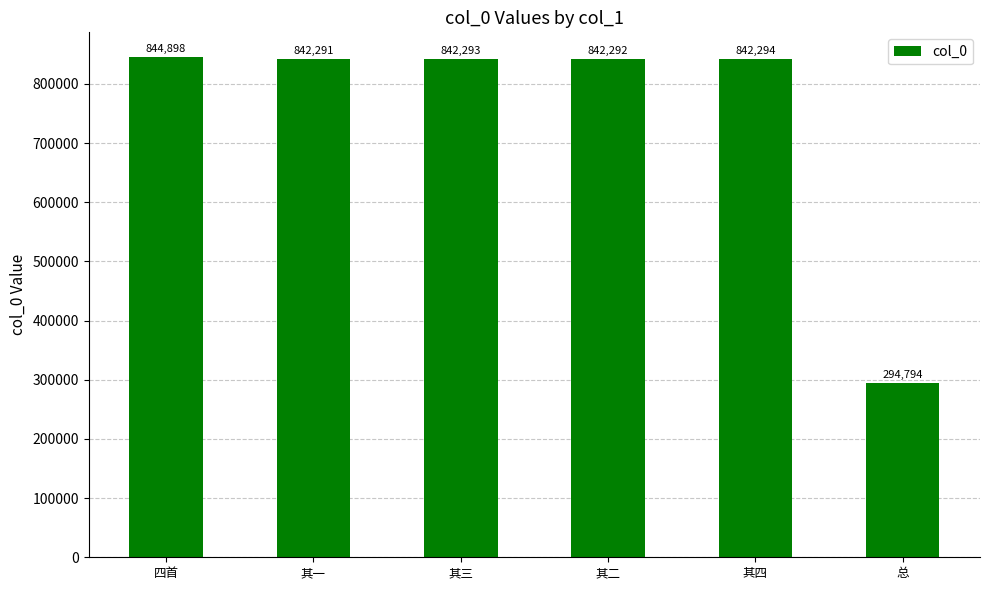

How many data points are less than 842293?

3